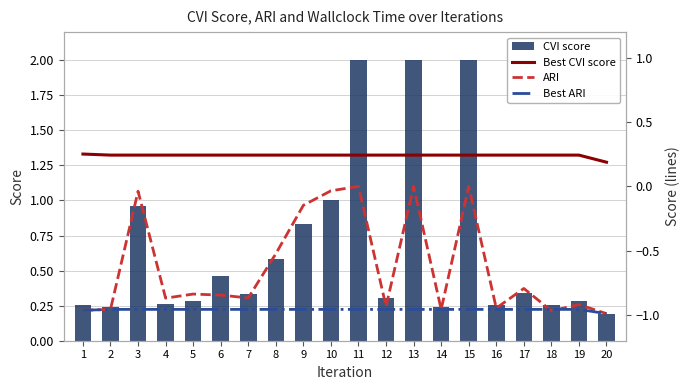

What is the sum of all Best CVI score values?

4.8